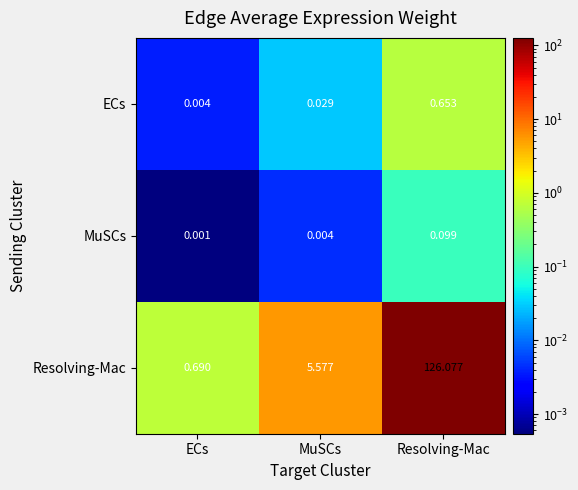

Where is ECs nearest to the value 0?

ECs